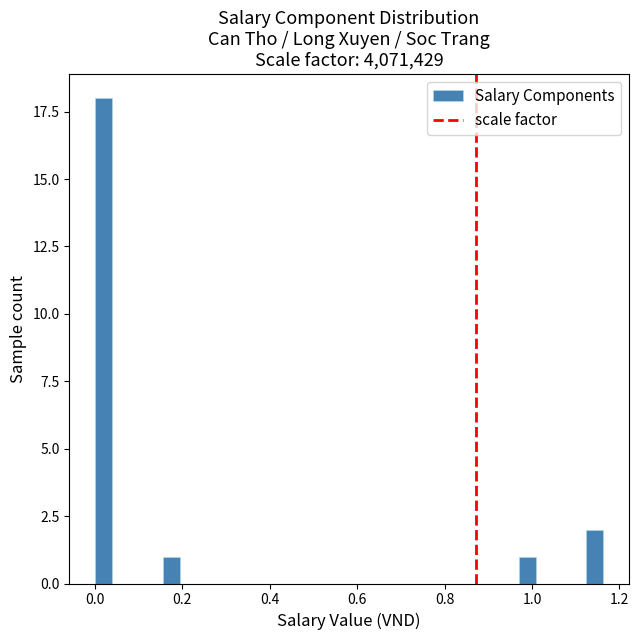

Around what value on the x-axis is the tallest bar? Give the approximate position of its centre, as read against the axis.

0.02